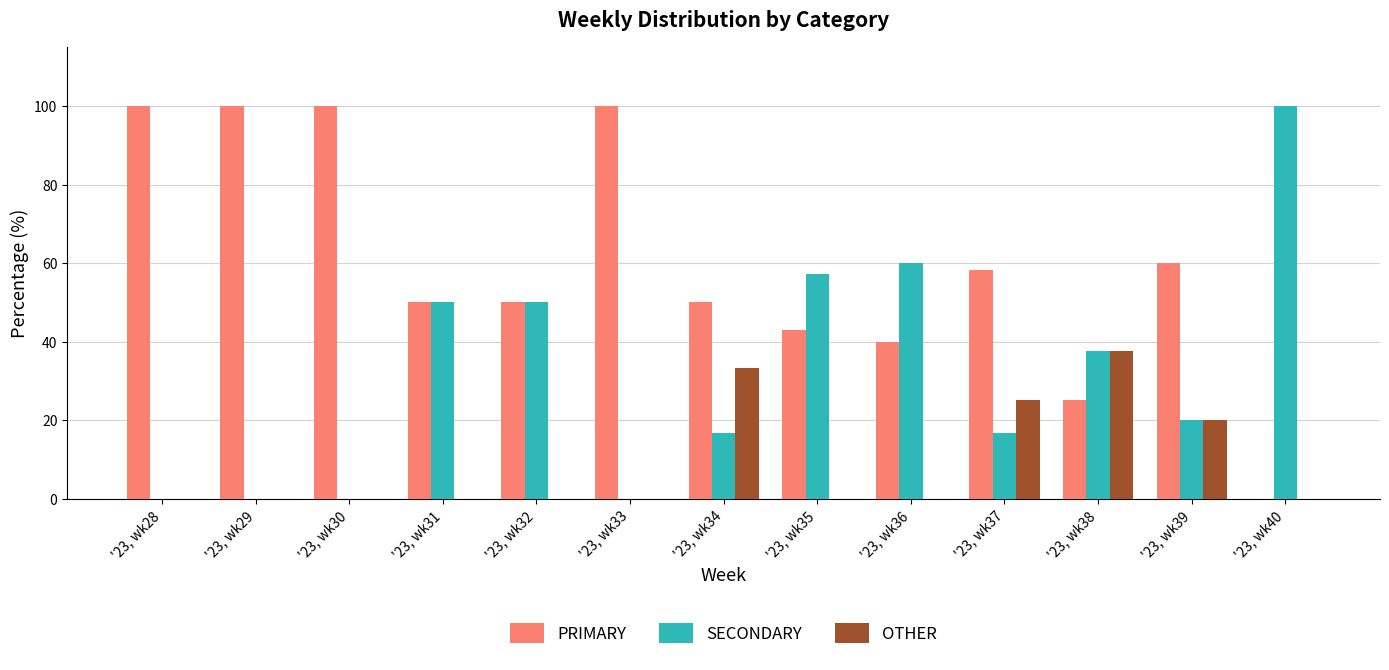

How many categories are shown in the chart?

13